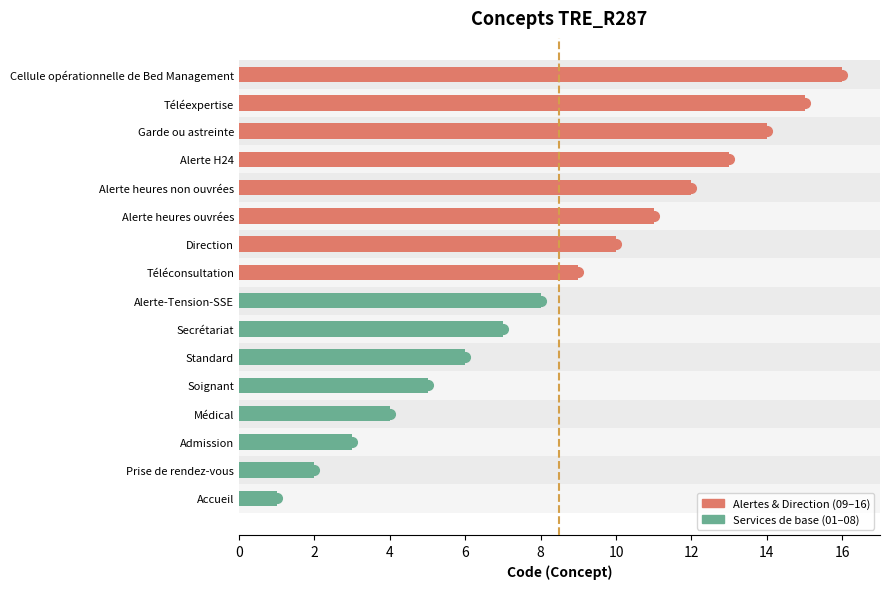

What is the change in value from Standard to Alerte heures non ouvrées?

+6